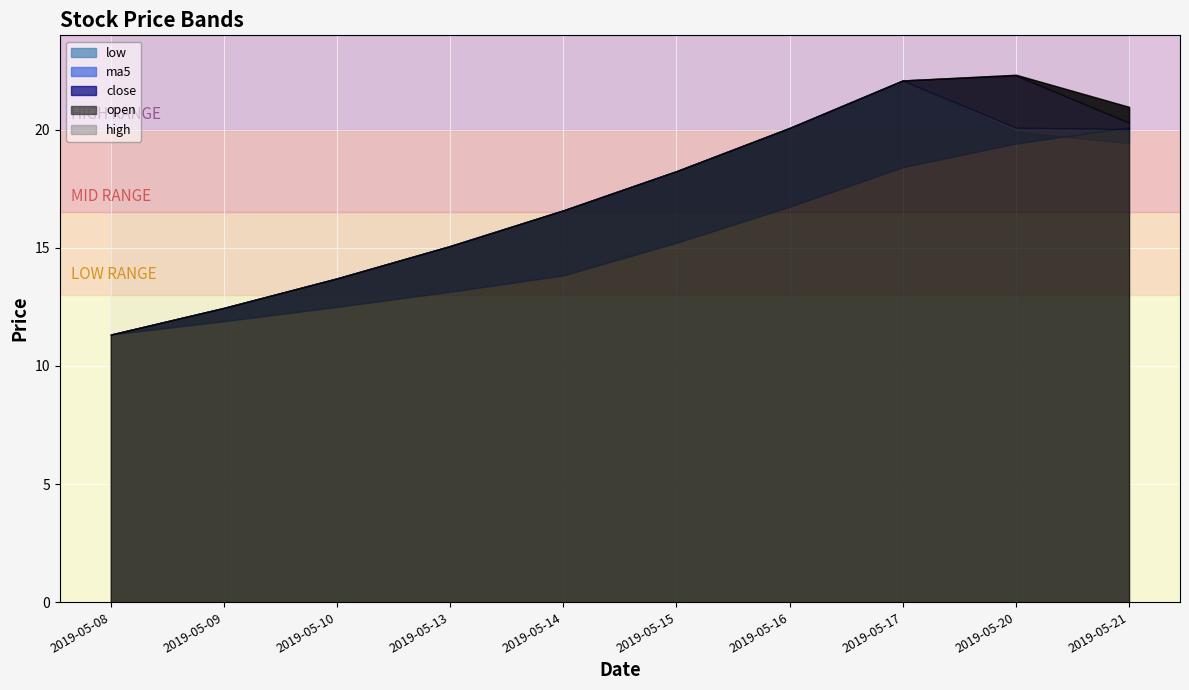

Reading left to right, transcribe all the data shown in this chart.

close: 11.3	12.5	13.7	15.1	16.6	18.2	20.1	22.1	20.1	20.0
open: 11.3	12.5	13.7	15.1	16.6	18.2	20.1	22.1	22.3	20.3
high: 11.3	12.5	13.7	15.1	16.6	18.2	20.1	22.1	22.3	21.0
low: 11.3	12.5	13.7	15.1	16.6	18.2	20.1	22.1	19.9	19.4
ma5: 11.3	11.9	12.5	13.1	13.8	15.2	16.7	18.4	19.4	20.1